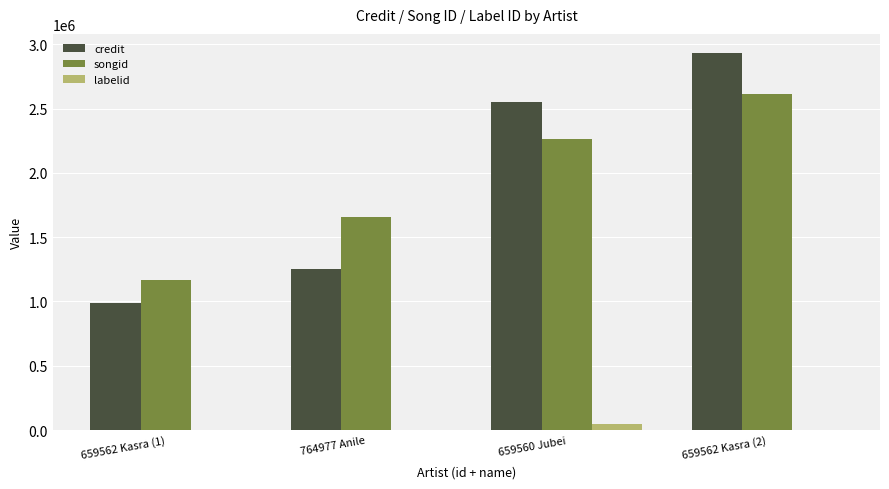

Where is credit nearest to the value 1962686?

659560 Jubei